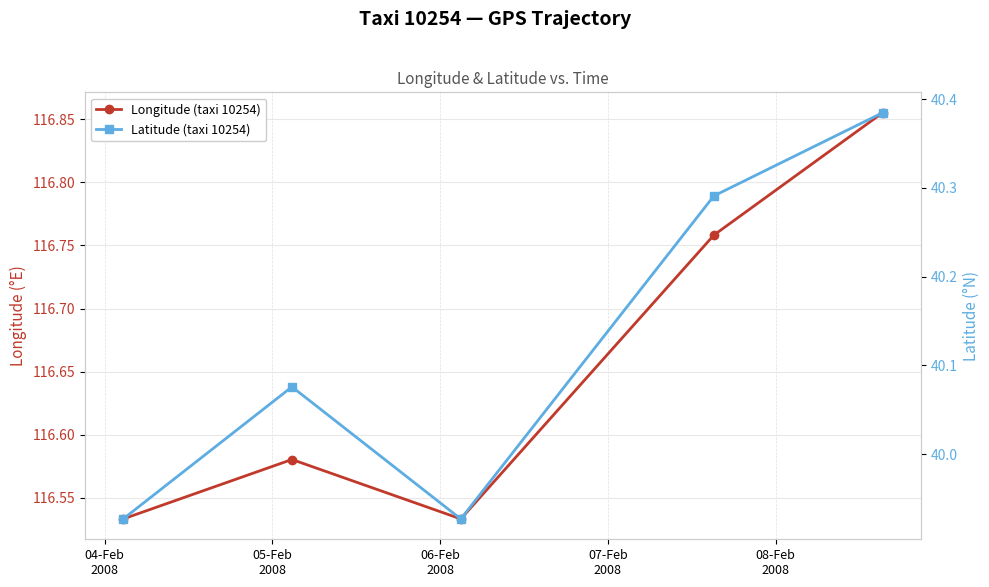

What is the minimum value shown in the chart?

39.9